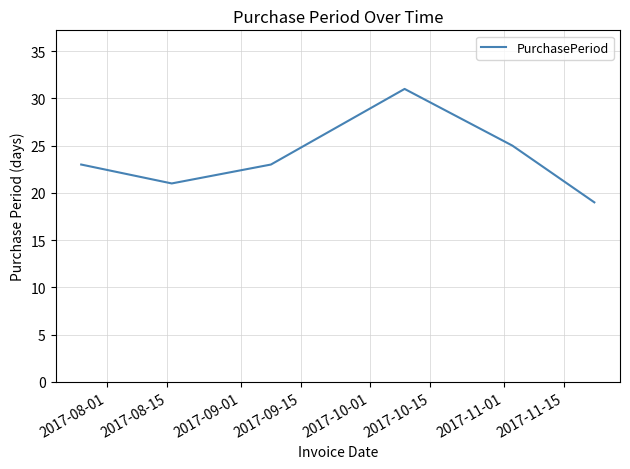

What is the difference between the maximum and second lowest values?

10